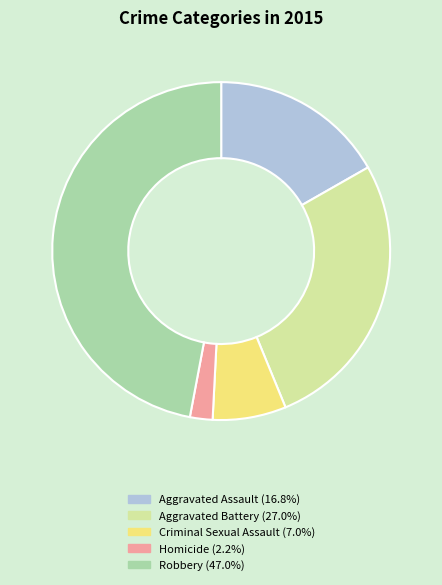

Which slice is the largest?

Robbery